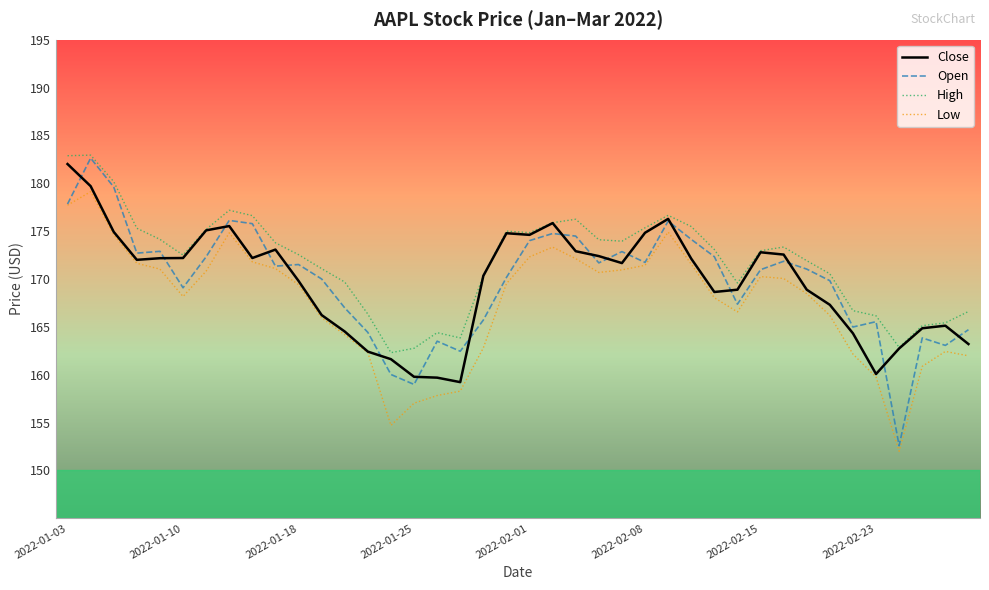

True or false: High and Low intersect in this chart.

False